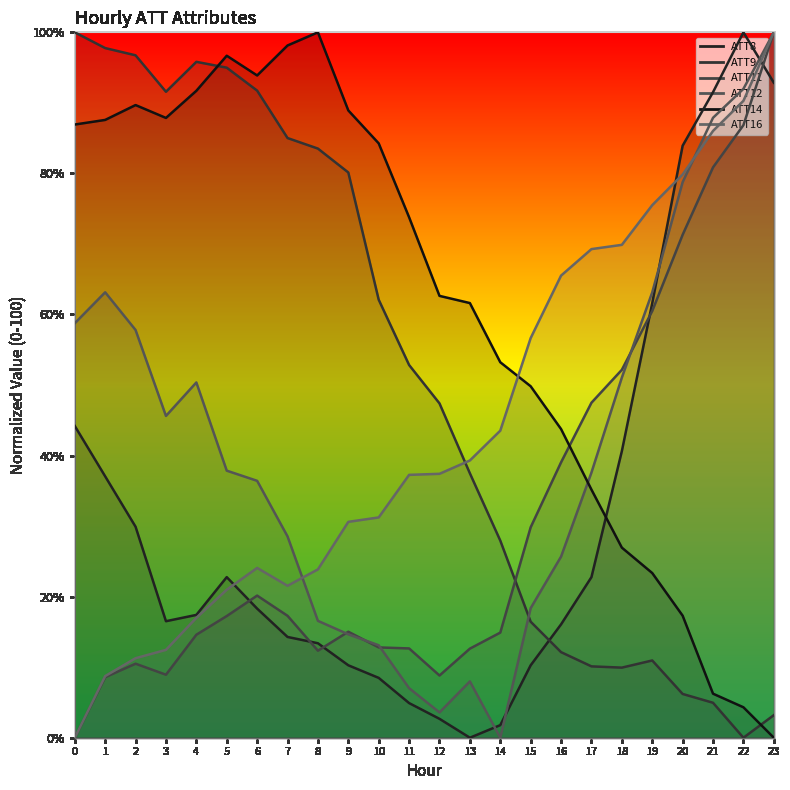

What is the total value across all series at 10?

212.0